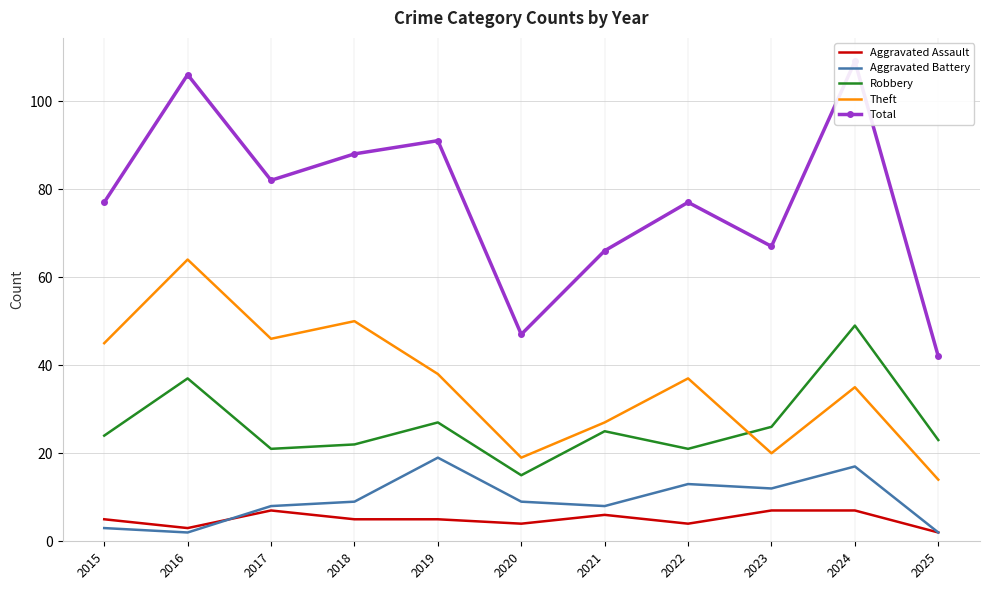

Where is the first local minimum for Aggravated Battery?

2016